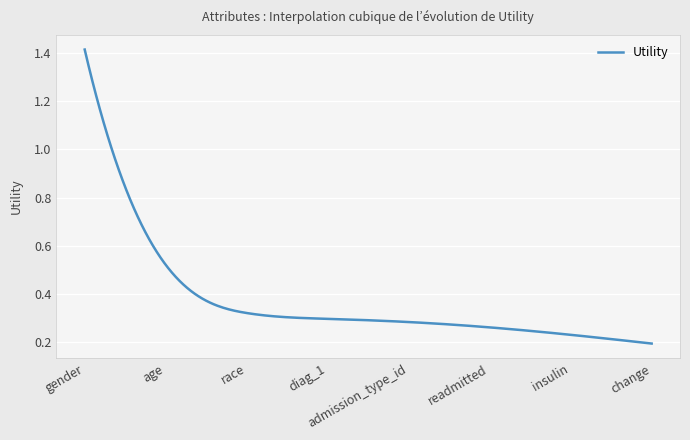

What is the average value?

0.4